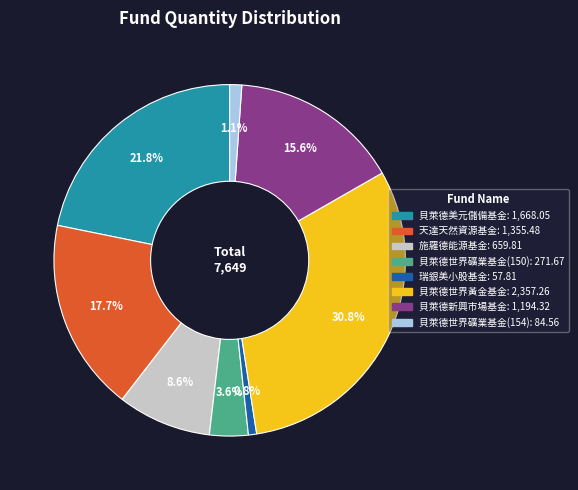

Is it true that 貝萊德新興市場基金 is 16% of the pie?

True